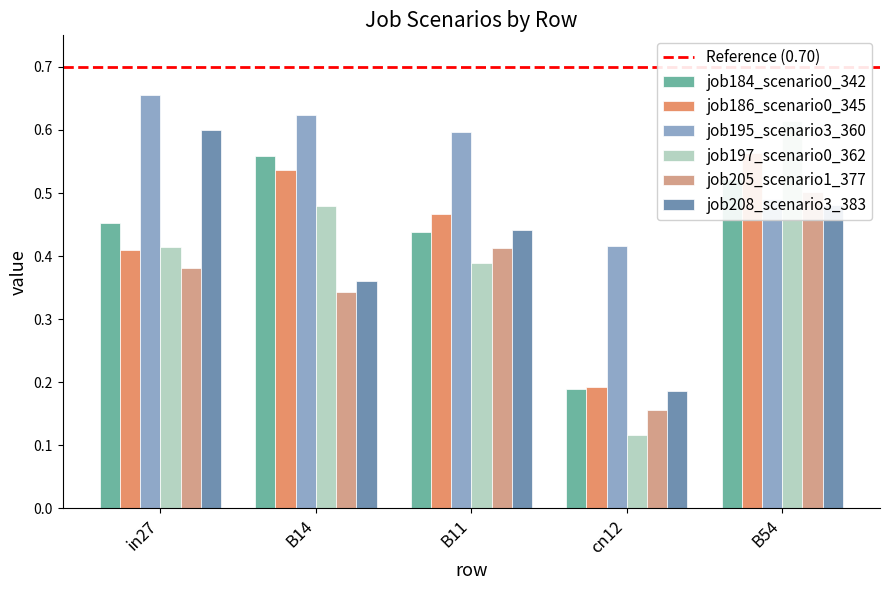

At how many categories does at least one series exceed 0?

5